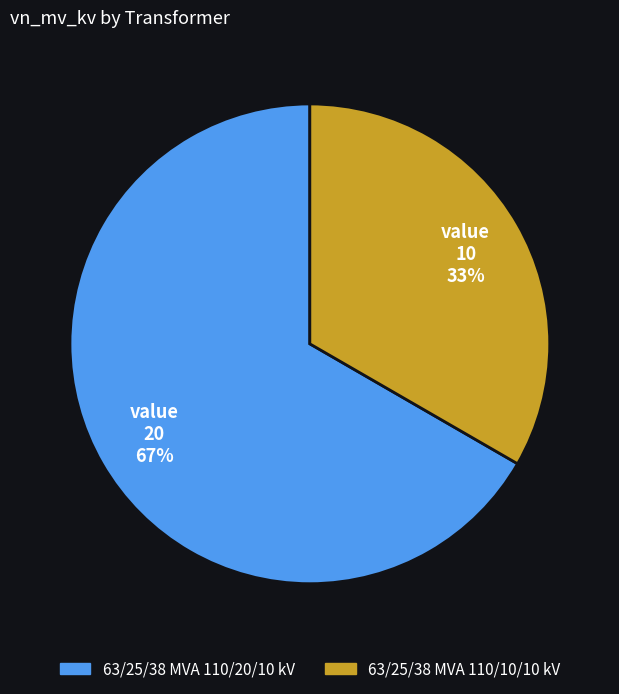

Is the sum of 63/25/38 MVA 110/20/10 kV and 63/25/38 MVA 110/10/10 kV greater than half?

Yes